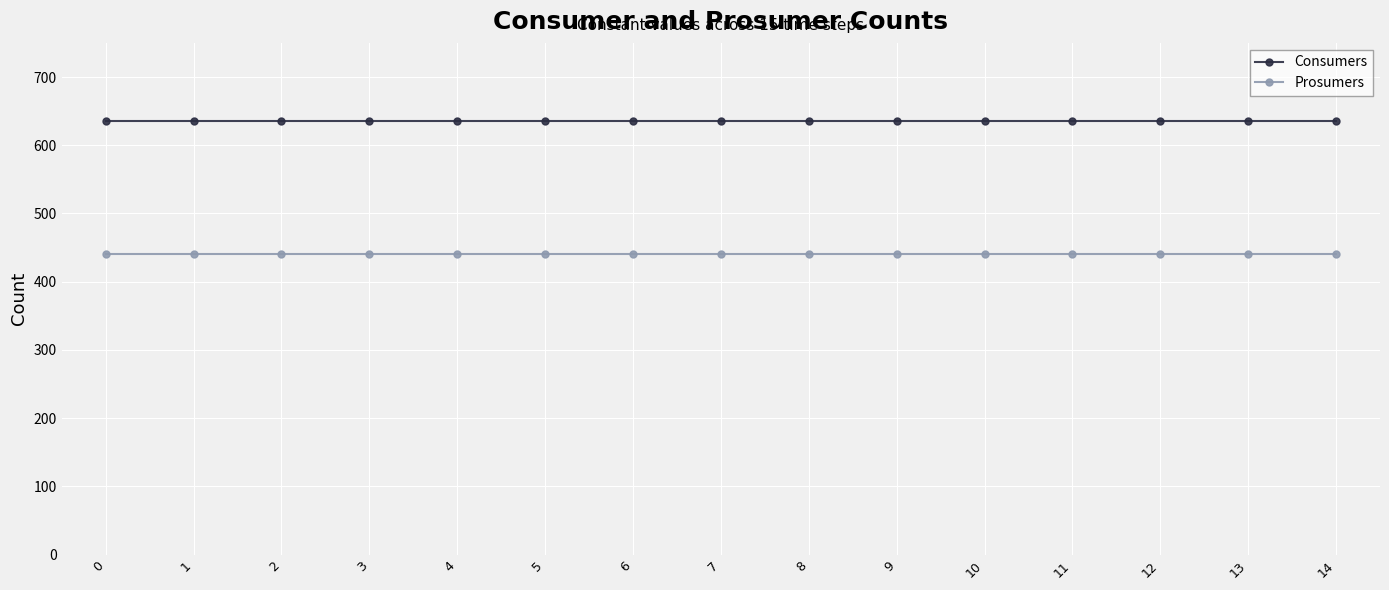

Rank the series by their maximum value, from highest to lowest.

Consumers, Prosumers